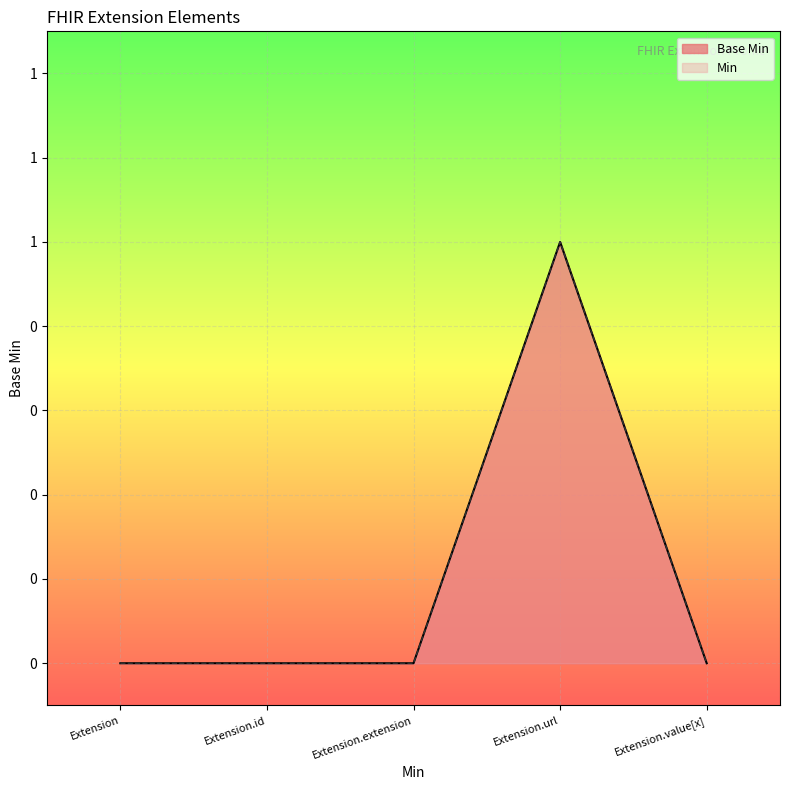

How many categories are shown in the chart?

5